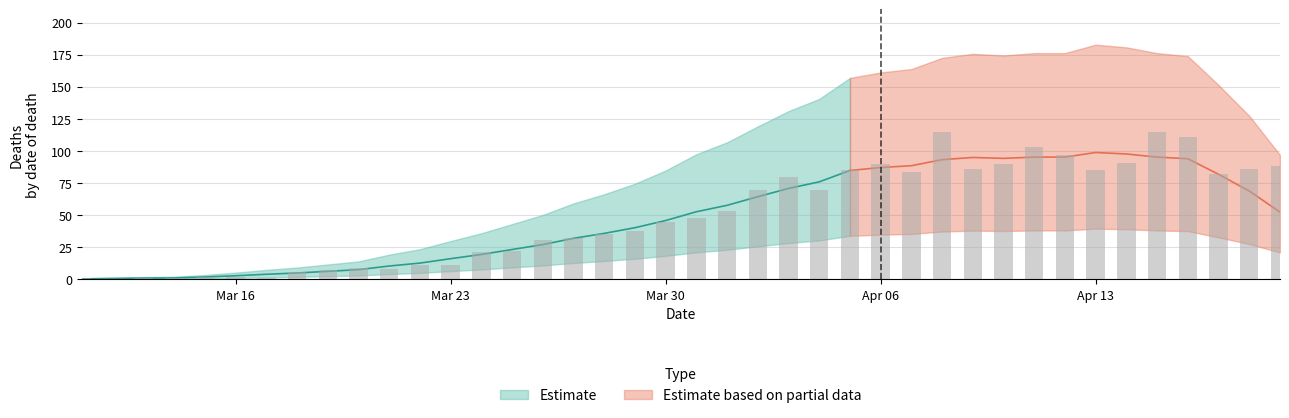

Approximately how many times larger is the value at 2020-03-23 compared to 2020-03-13?

11.0